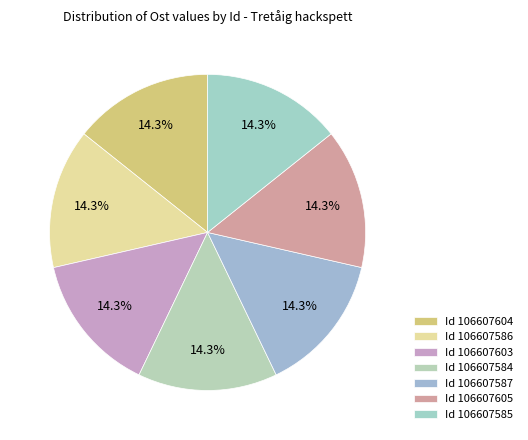

How many segments does this pie chart have?

7